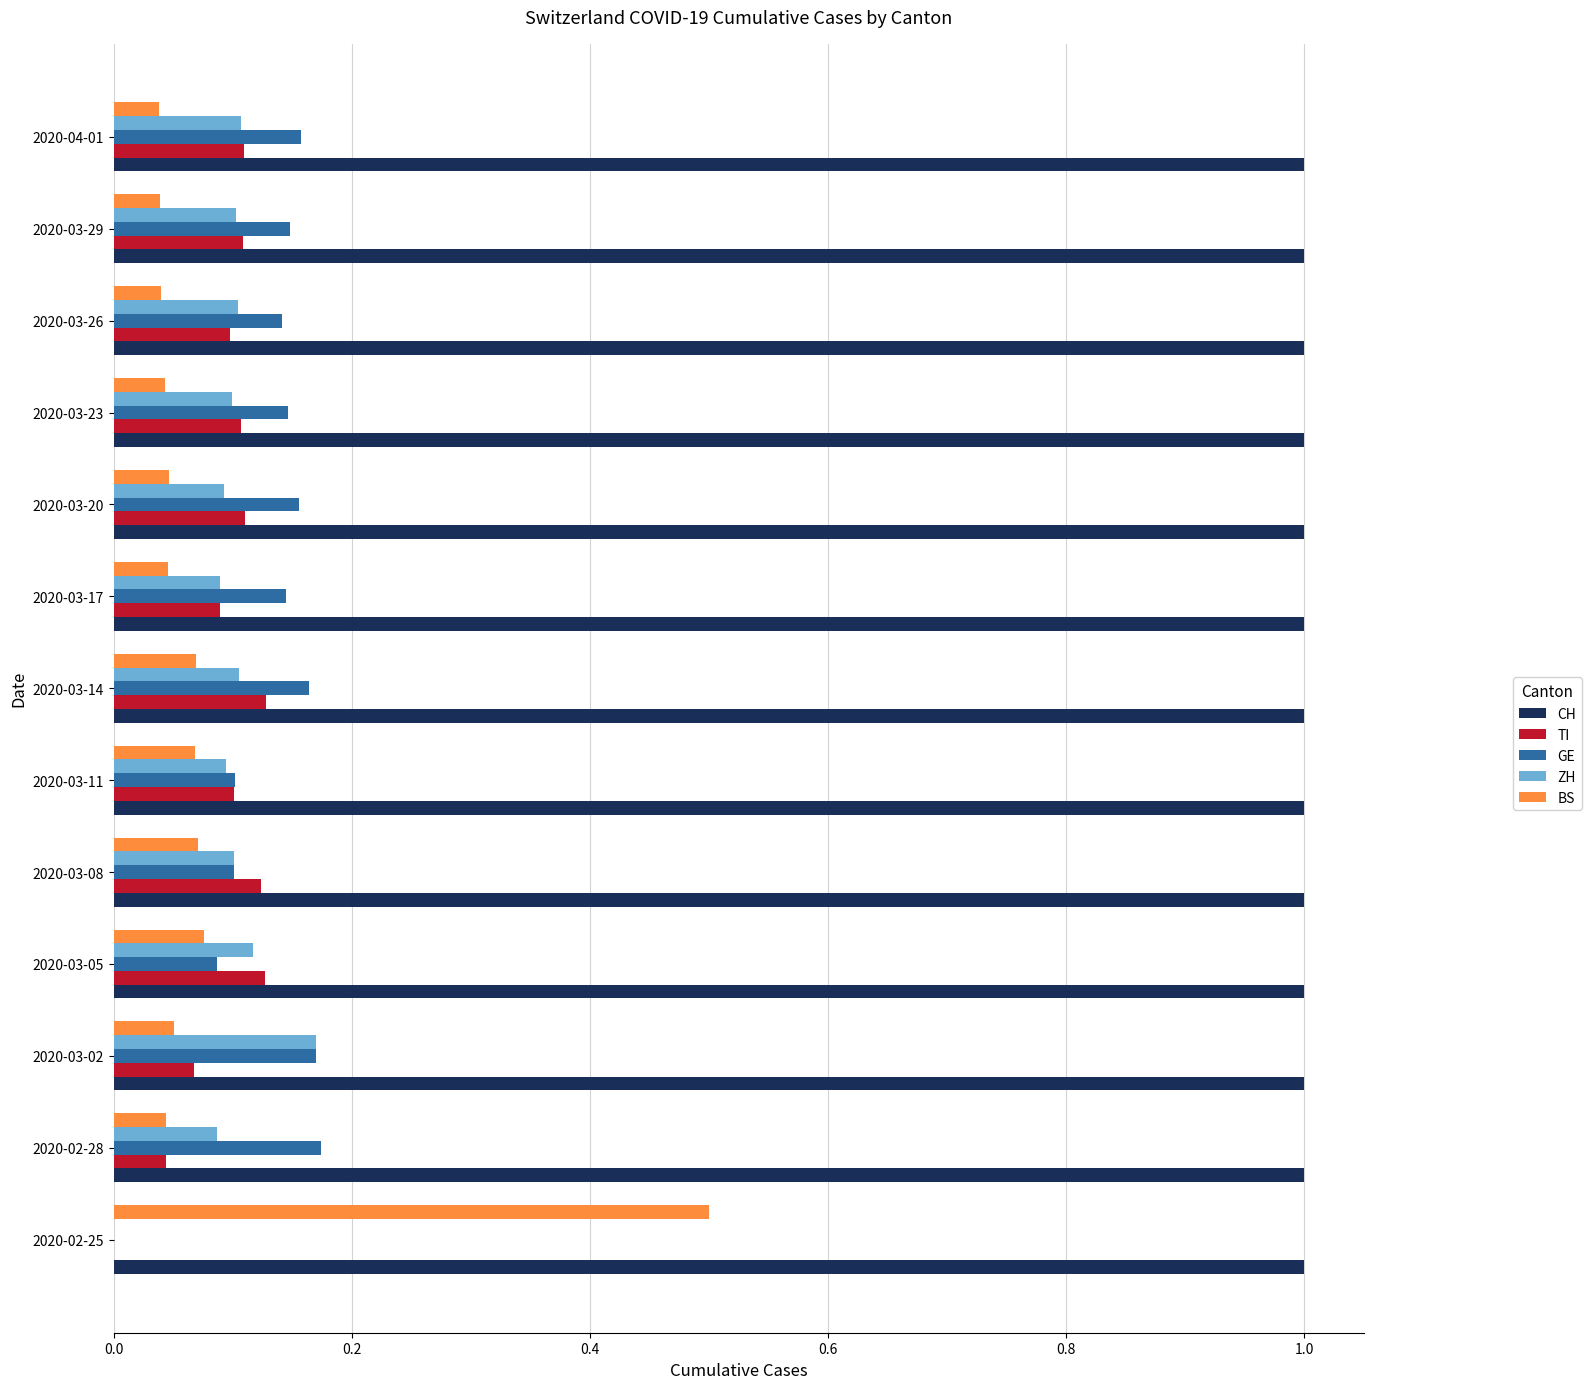

Which series has the largest total across all categories?

CH